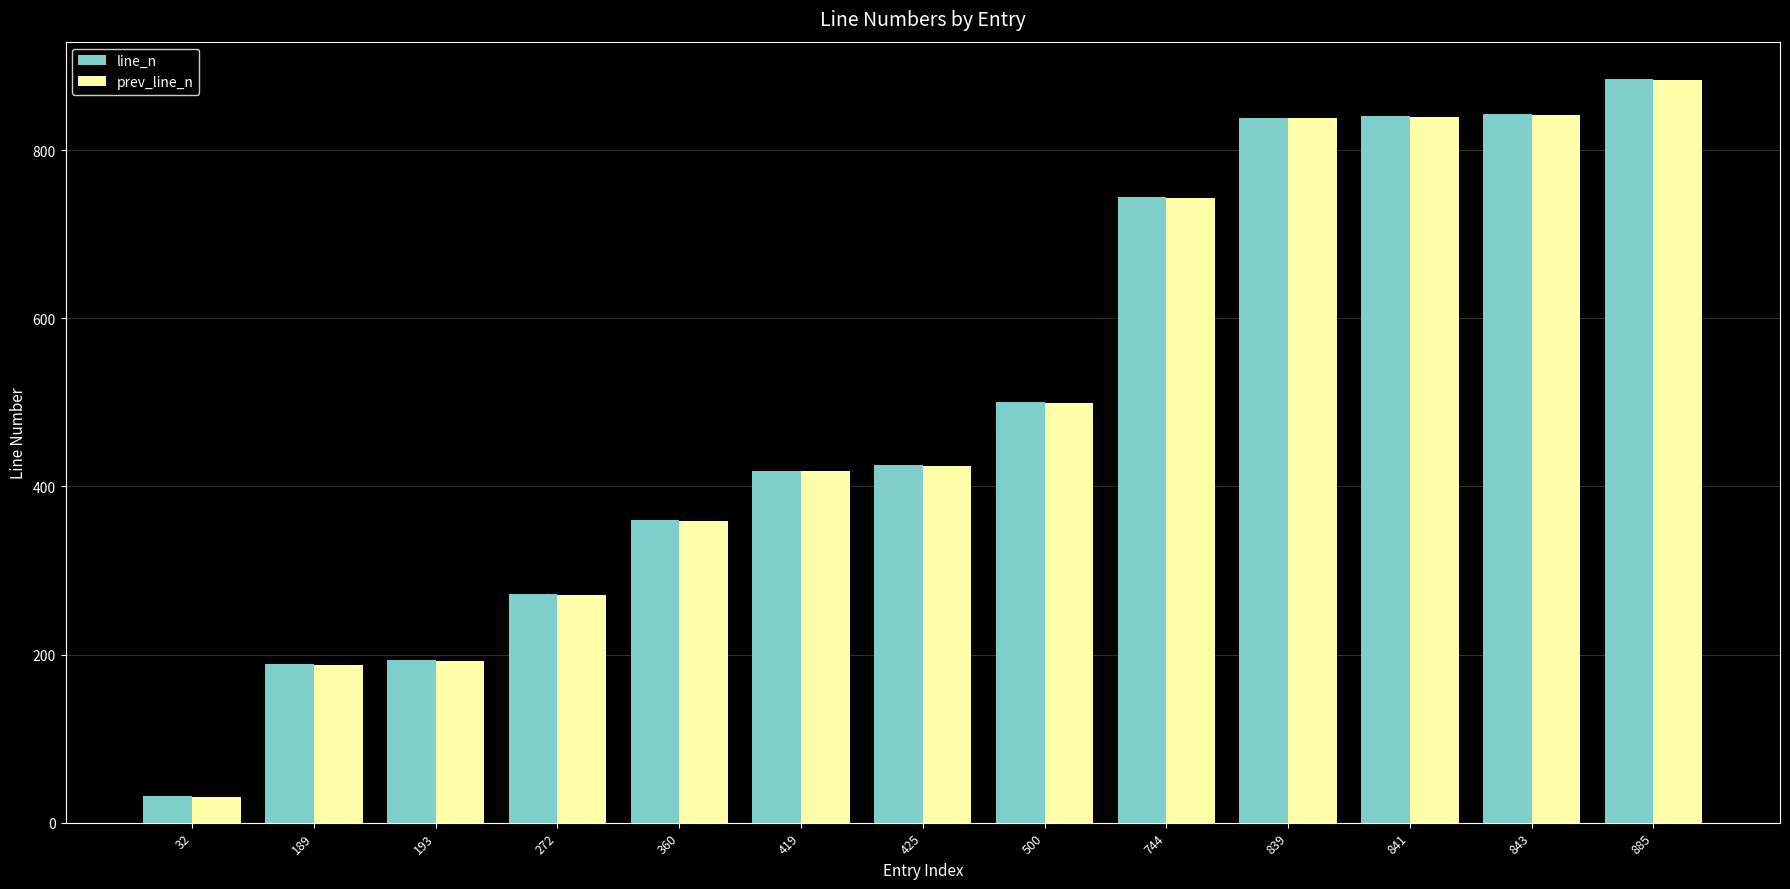

Which category has the highest value in the line_n series?

885